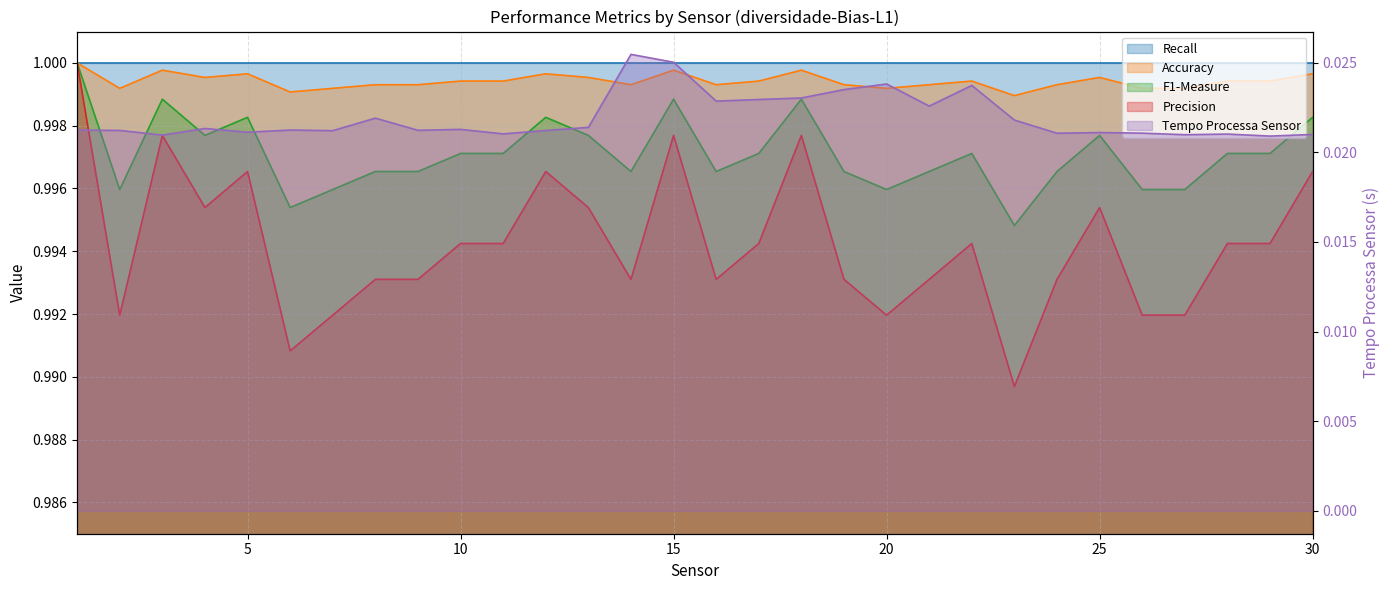

What is the approximate value of F1-Measure at 18?

1.0